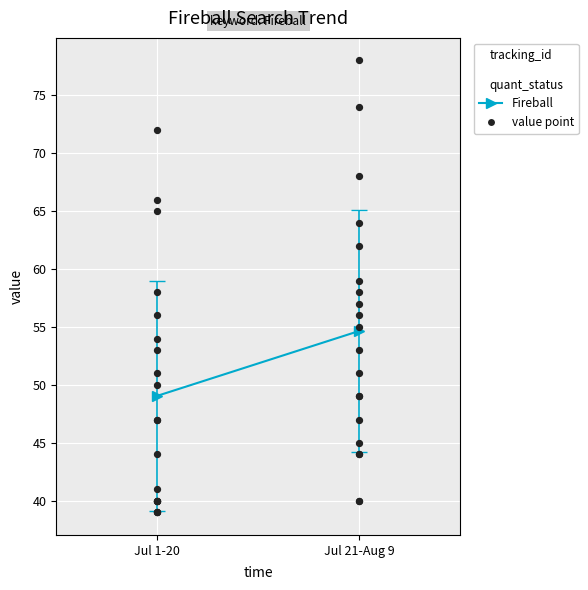

What is the ratio of the value at Jul 21-Aug 9 to the value at Jul 1-20?

1.1